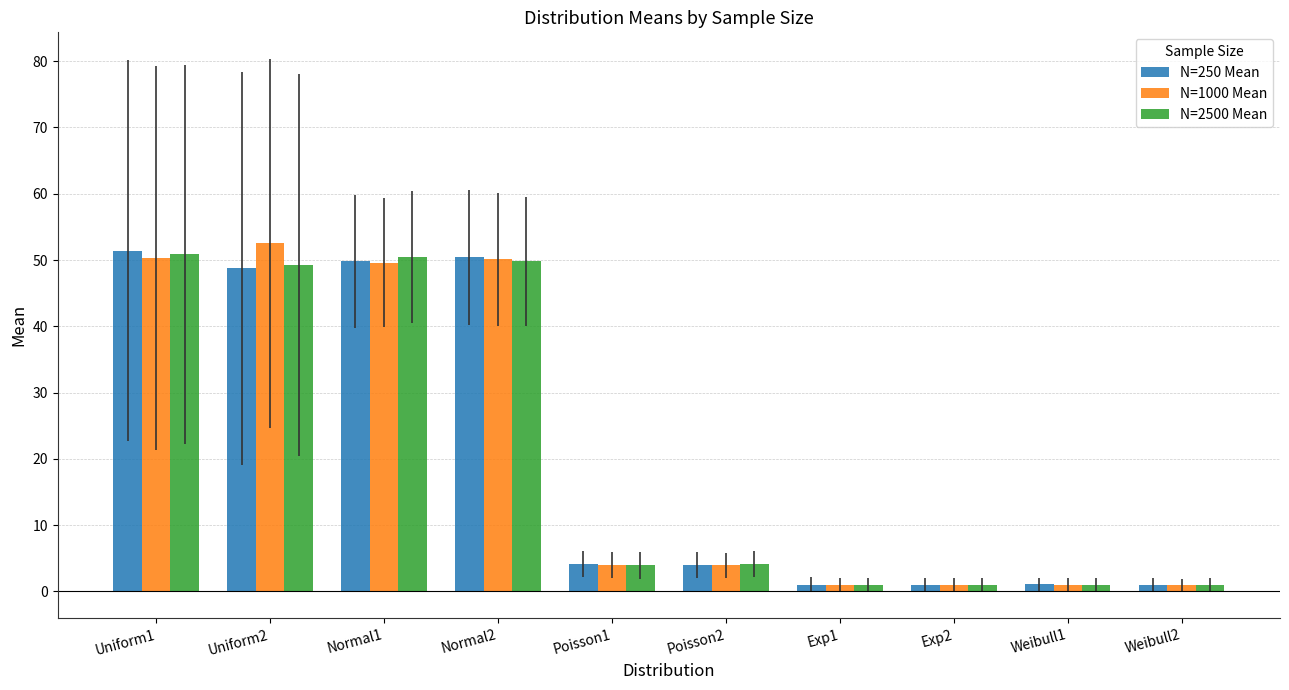

Read the N=250 Mean value at Poisson1.

4.1